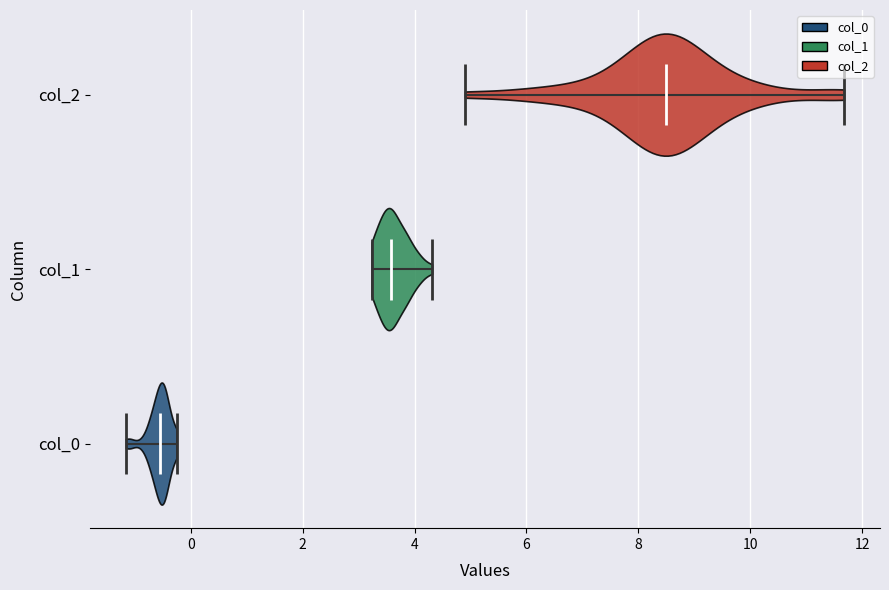

Reading bottom to top, read every violin against the x-axis: where its median line is, and the lowest and highest points it reaches. The values are not printed on the chart, so give them approximately, as read against the axis.

col_0: median line -0.6, lowest point -1.2, highest point -0.2
col_1: median line 3.6, lowest point 3.2, highest point 4.4
col_2: median line 8.4, lowest point 4.8, highest point 11.6